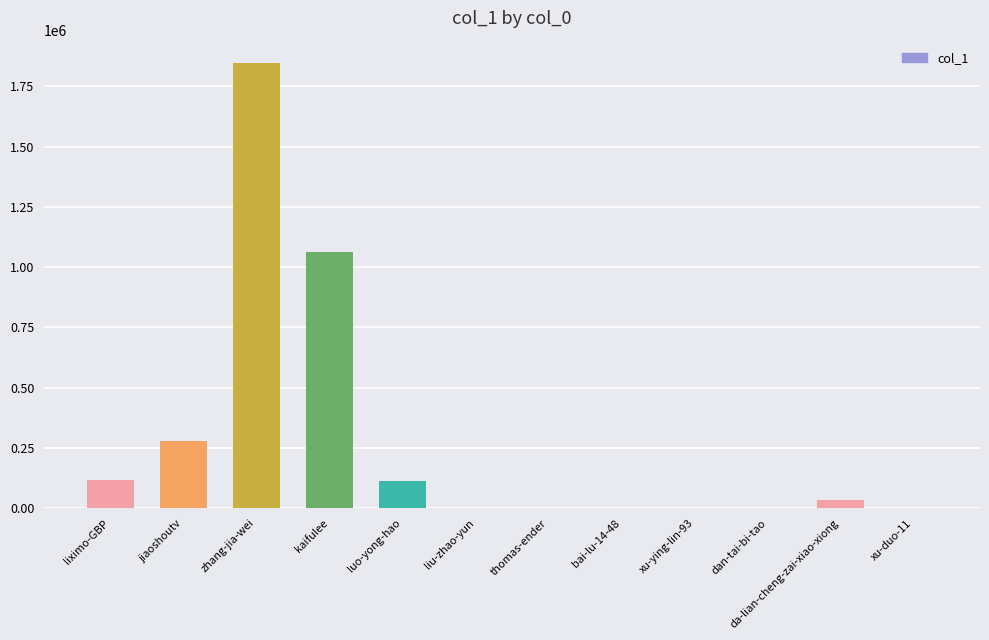

True or false: the data shows 2 at xu-ying-lin-93.

True